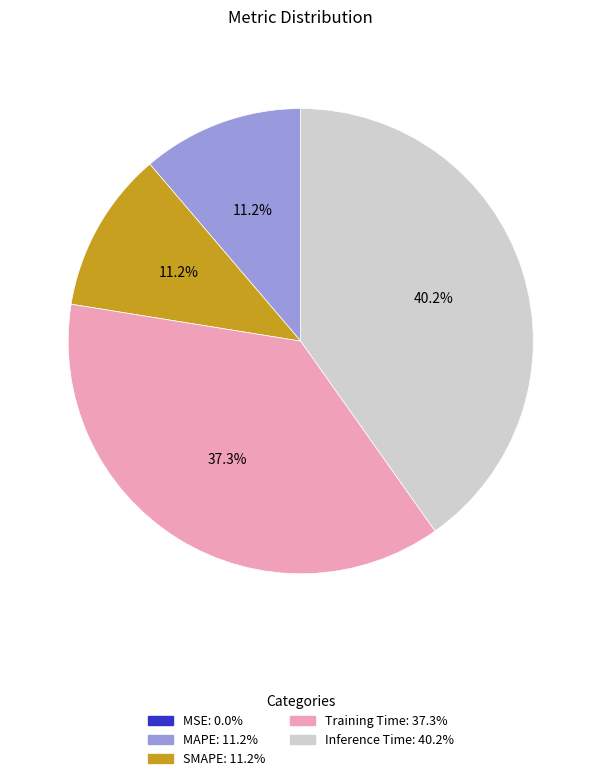

Does Inference Time represent more than half of the total?

No